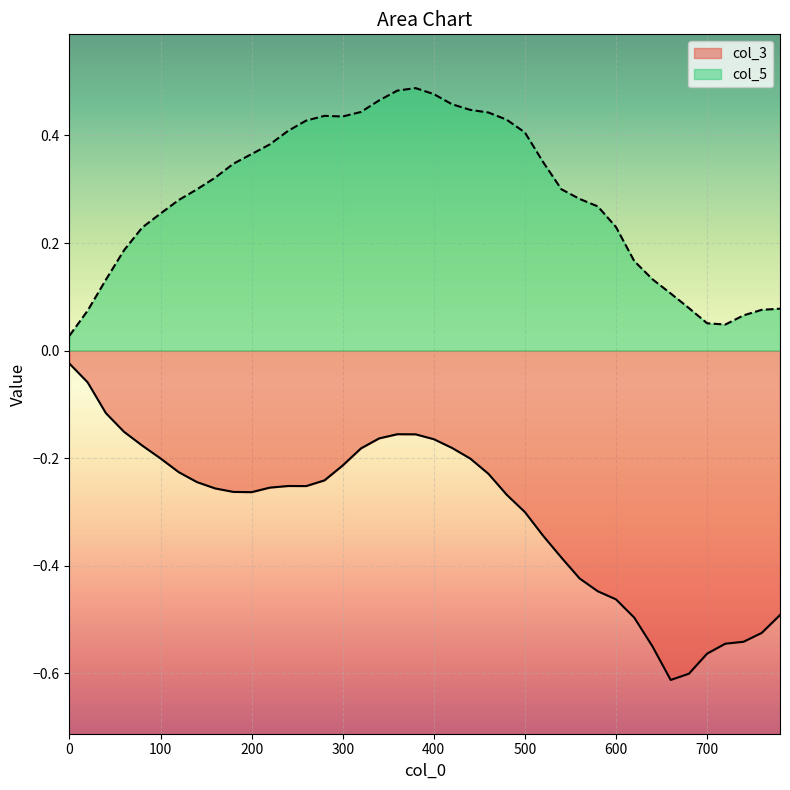

True or false: col_3 and col_5 intersect in this chart.

False